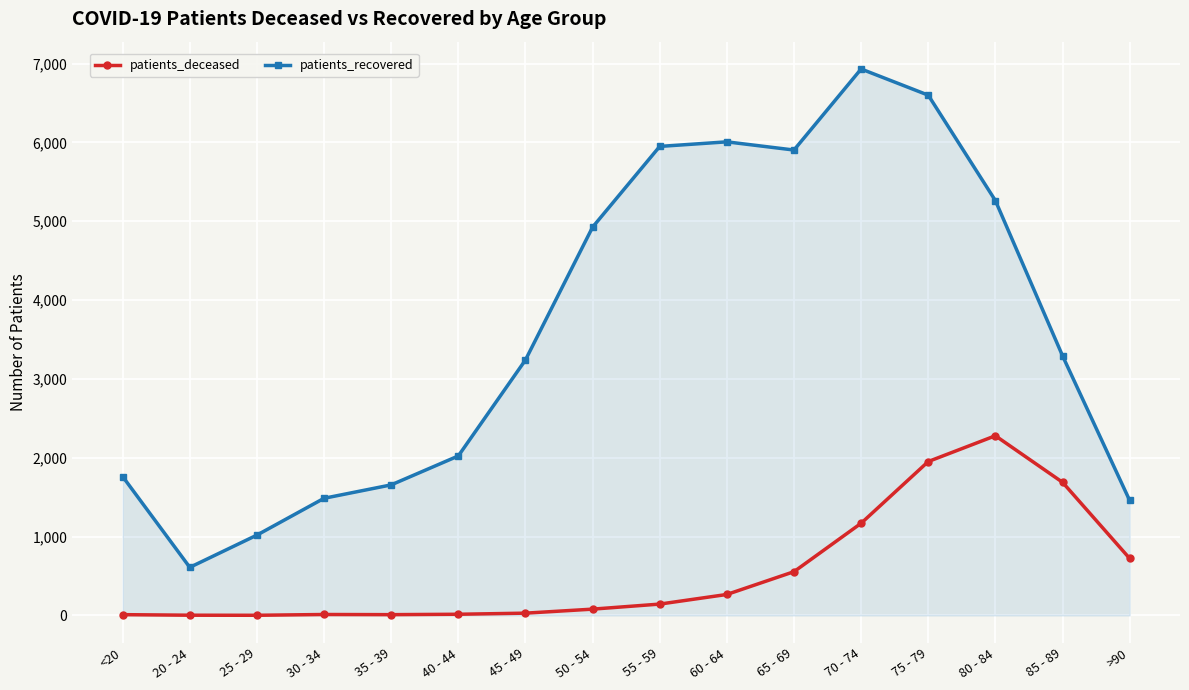

Which series has the widest spread of values?

patients_recovered